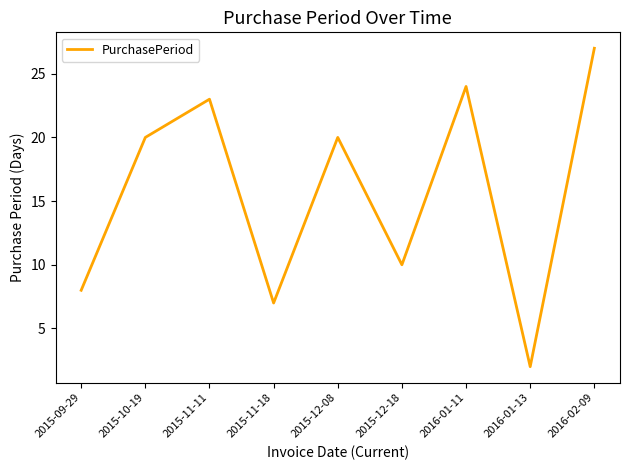

What position from the right is 2016-01-13?

2